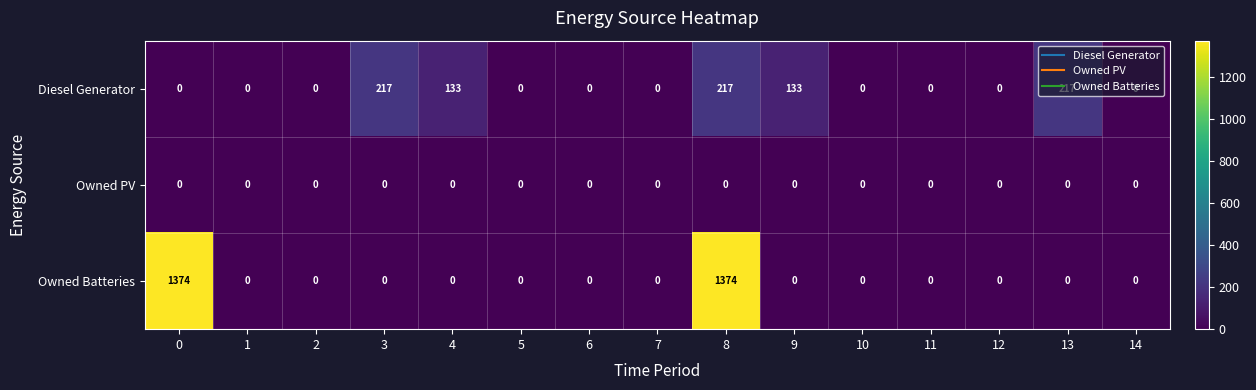

What is the difference between the maximum and second lowest values in the Diesel Generator series?

217